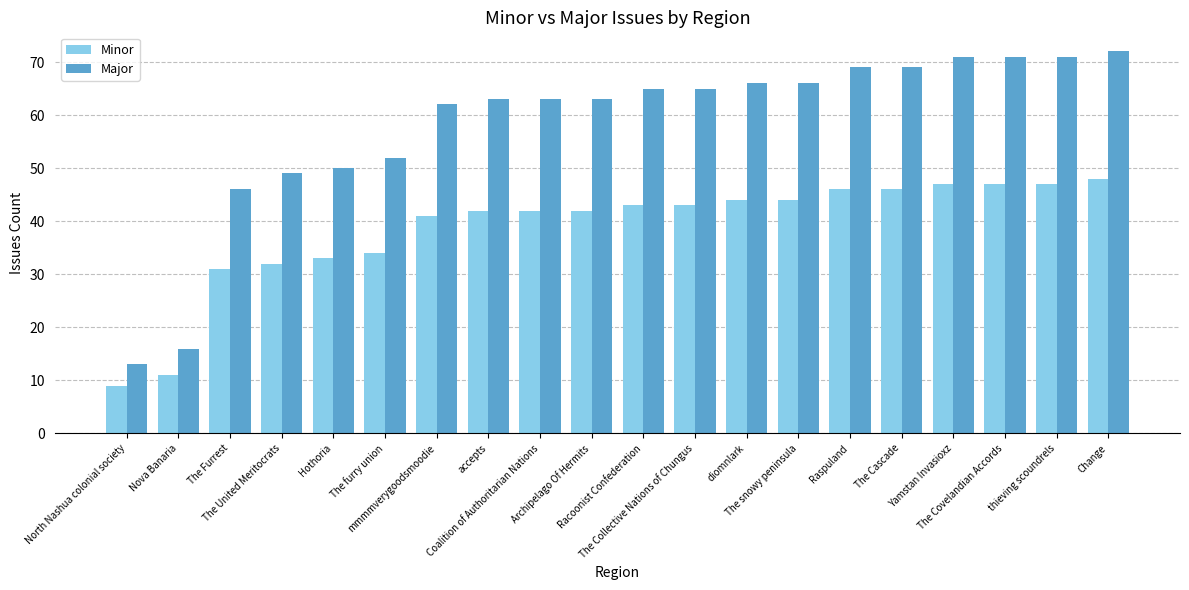

Reading left to right, transcribe all the data shown in this chart.

Minor: North Nashua colonial society=9	Nova Banaria=11	The Furrest=31	The United Meritocrats=32	Hothoria=33	The furry union=34	mmmmverygoodsmoodie=41	accepts=42	Coalition of Authoritarian Nations=42	Archipelago Of Hermits=42	Racoonist Confederation=43	The Collective Nations of Chungus=43	diomnlark=44	The snowy peninsula=44	Raspuland=46	The Cascade=46	Yamstan Invasioxz=47	The Covelandian Accords=47	thieving scoundrels=47	Change=48
Major: North Nashua colonial society=13	Nova Banaria=16	The Furrest=46	The United Meritocrats=49	Hothoria=50	The furry union=52	mmmmverygoodsmoodie=62	accepts=63	Coalition of Authoritarian Nations=63	Archipelago Of Hermits=63	Racoonist Confederation=65	The Collective Nations of Chungus=65	diomnlark=66	The snowy peninsula=66	Raspuland=69	The Cascade=69	Yamstan Invasioxz=71	The Covelandian Accords=71	thieving scoundrels=71	Change=72